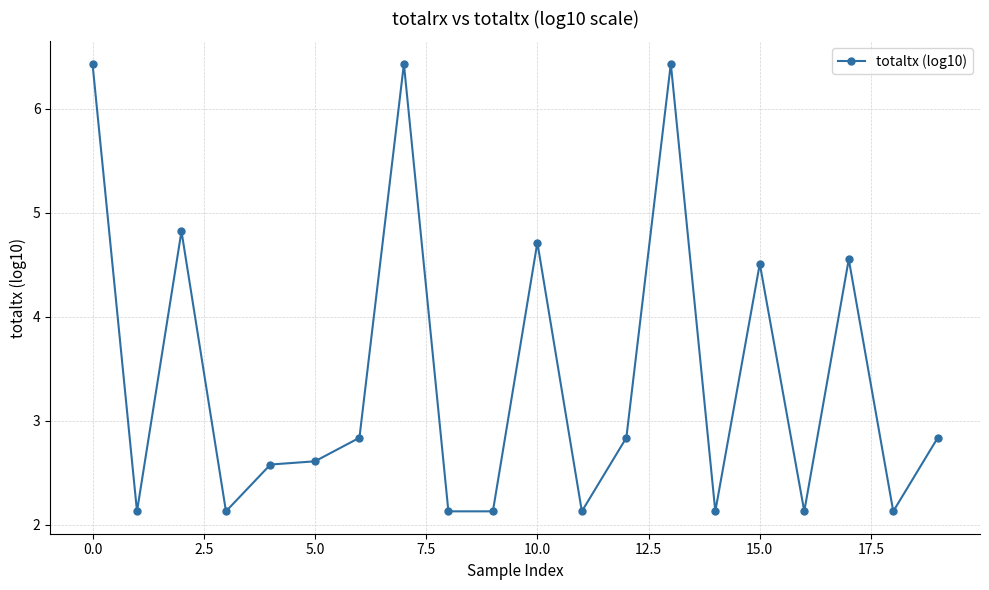

What is the greatest value displayed?

6.4